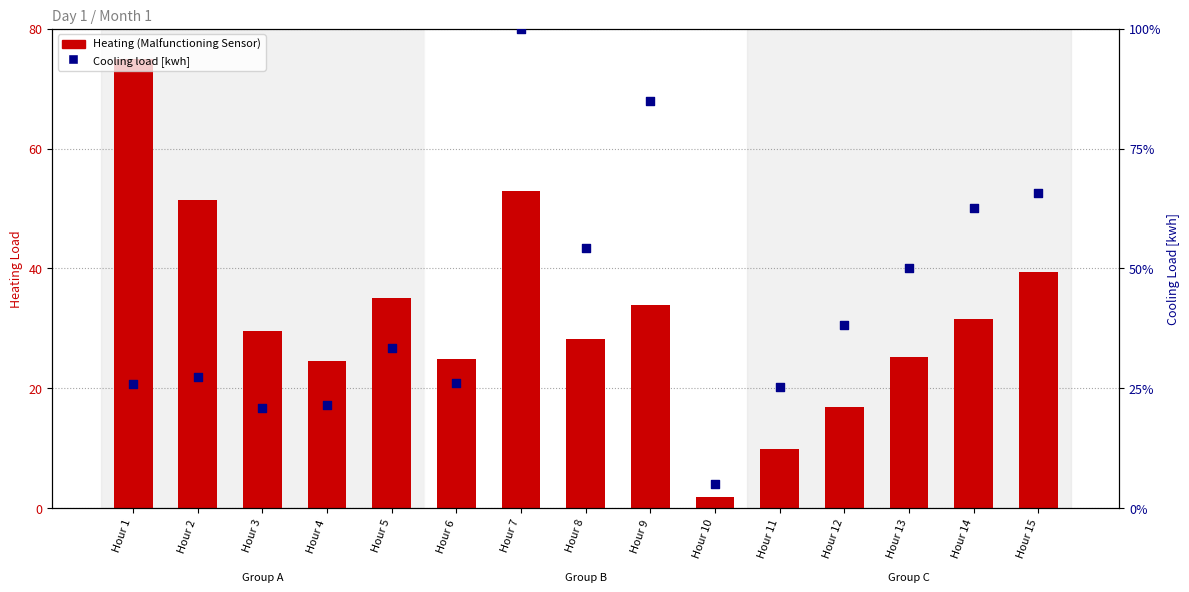

Which series has the largest total across all categories?

Cooling load [kwh]